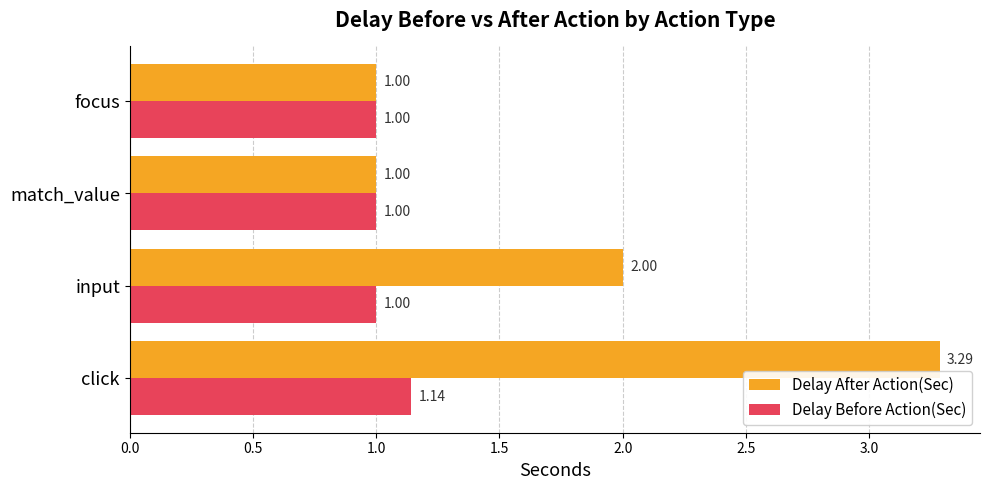

Is the value of Delay After Action(Sec) at input greater than the value of Delay Before Action(Sec) at click?

Yes